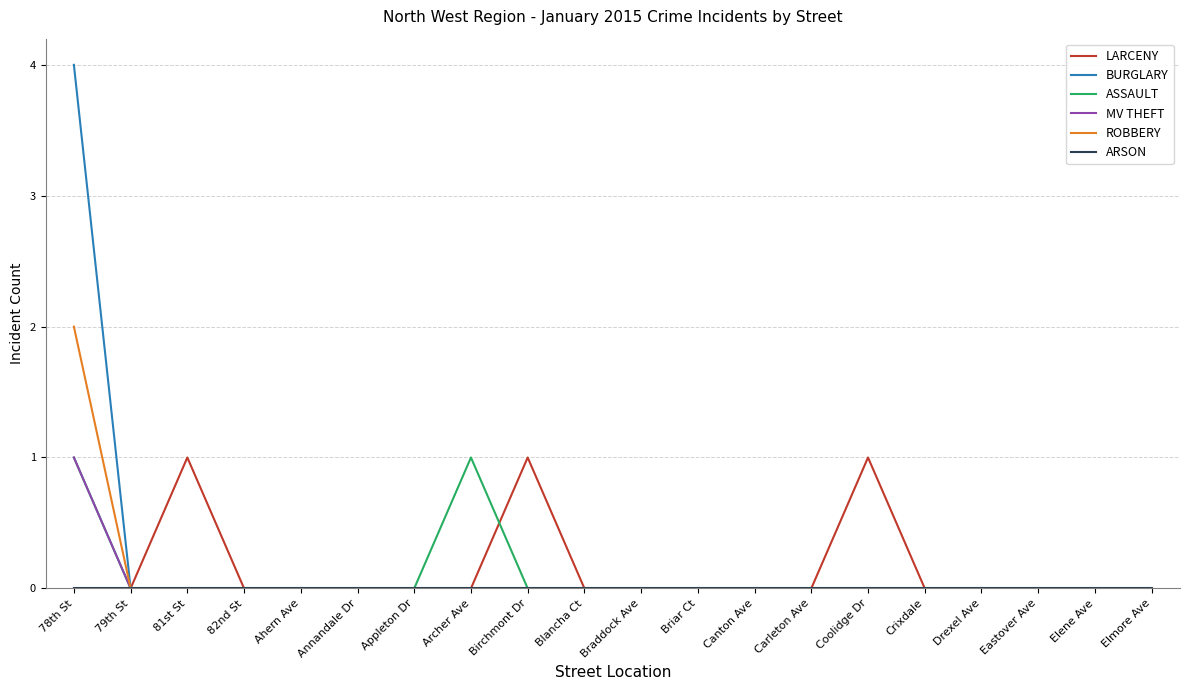

At which category is the sum across all series the highest?

78th St